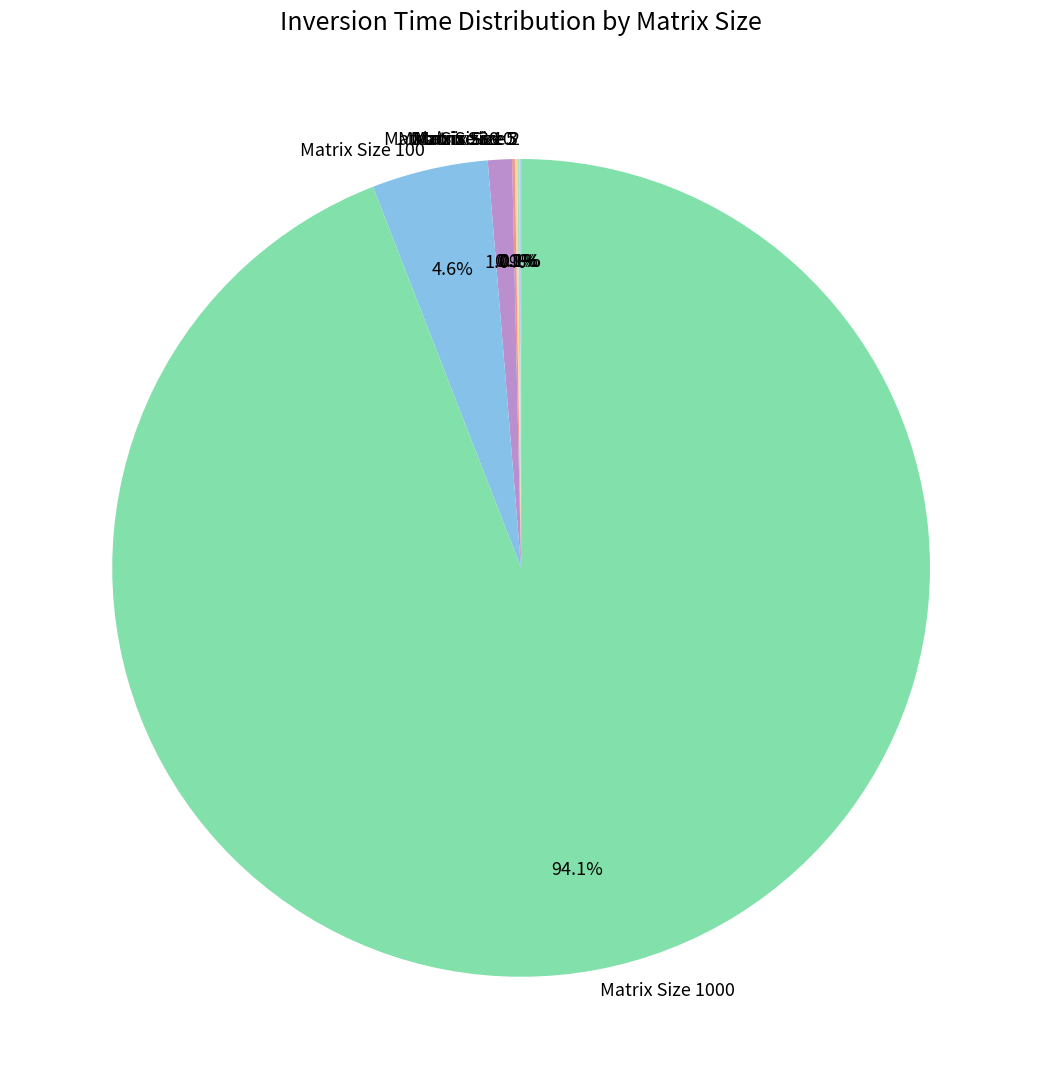

Is there any slice that represents more than half of the pie?

Yes